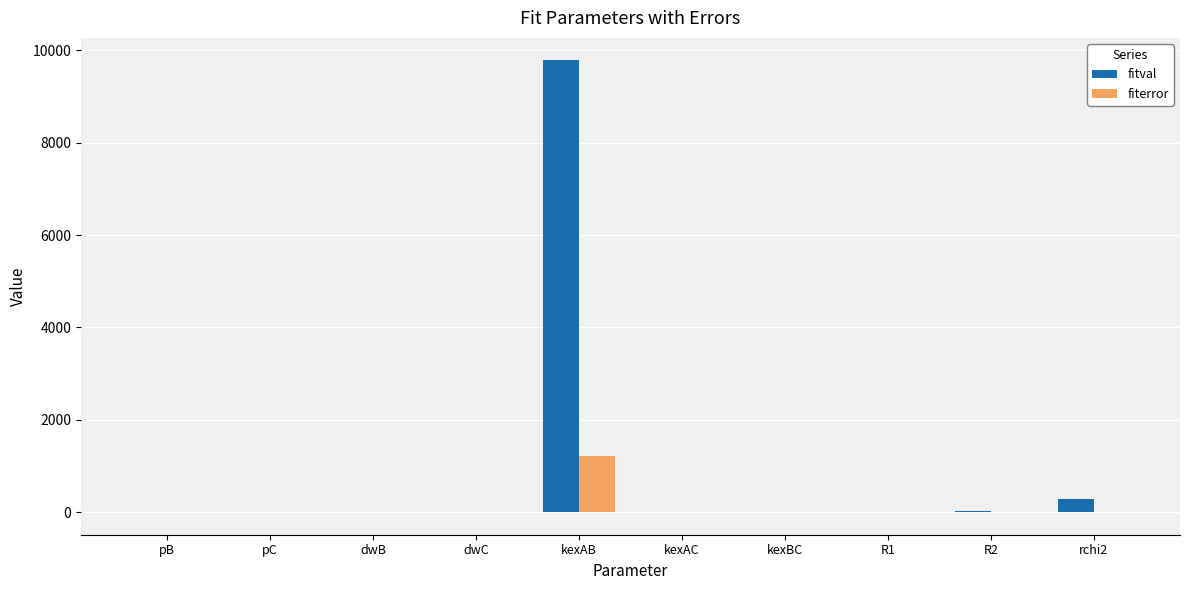

Is it true that fiterror equals 0.0 at pC?

True